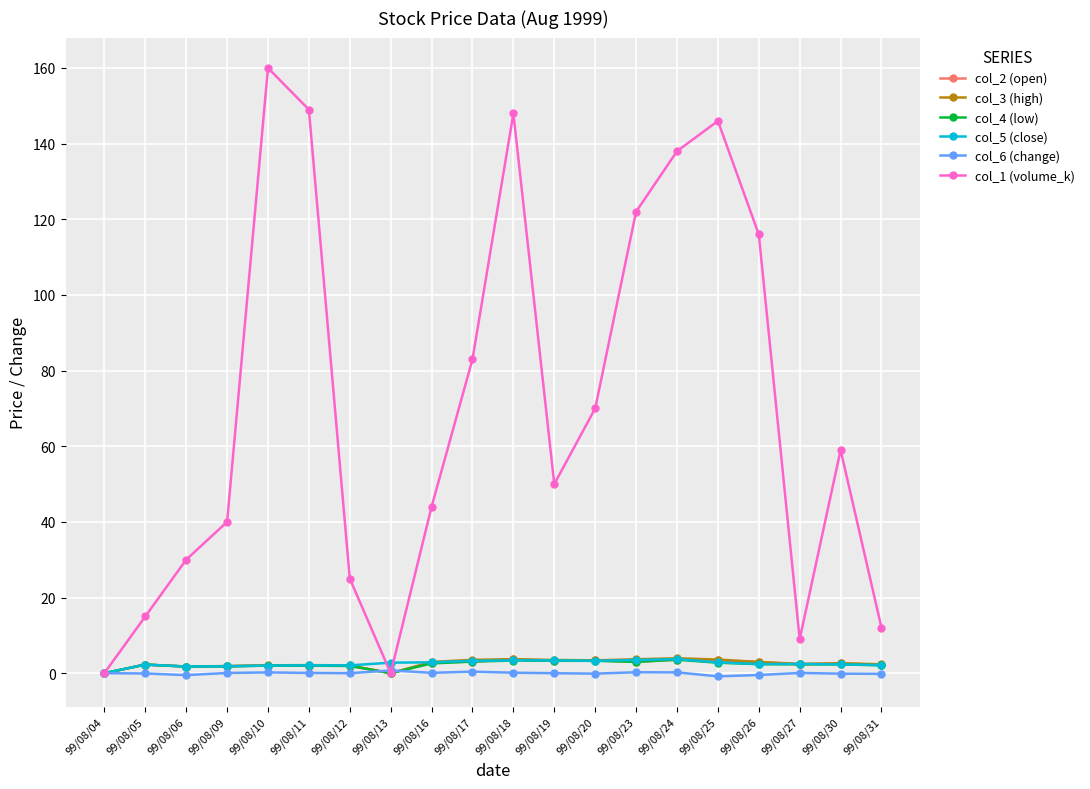

What is the approximate value of col_2 (open) at 99/08/27?

2.3